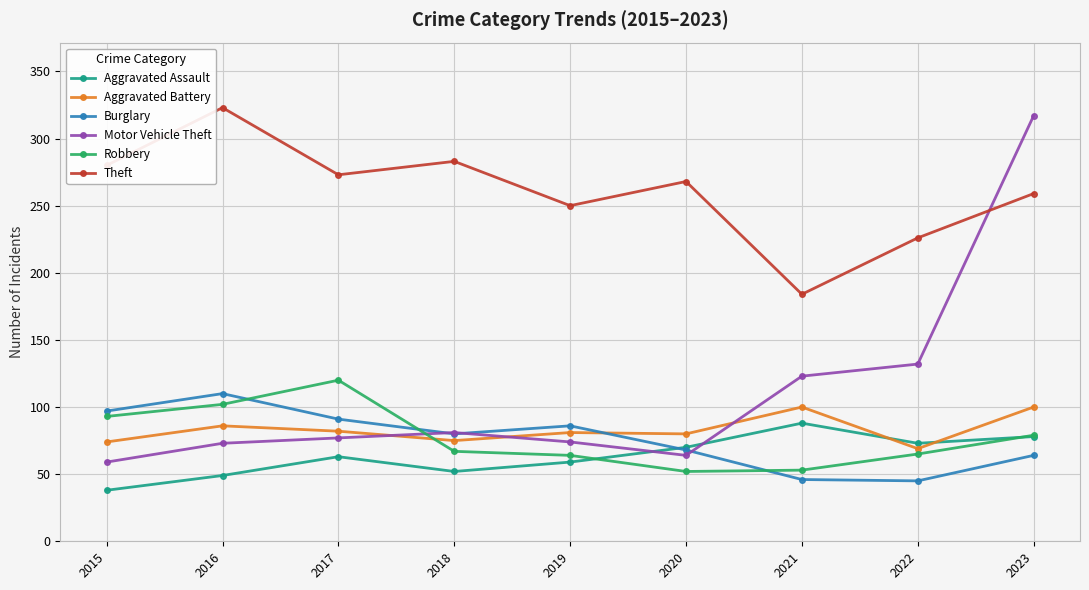

True or false: Burglary has a value of 35 at 2015.

False